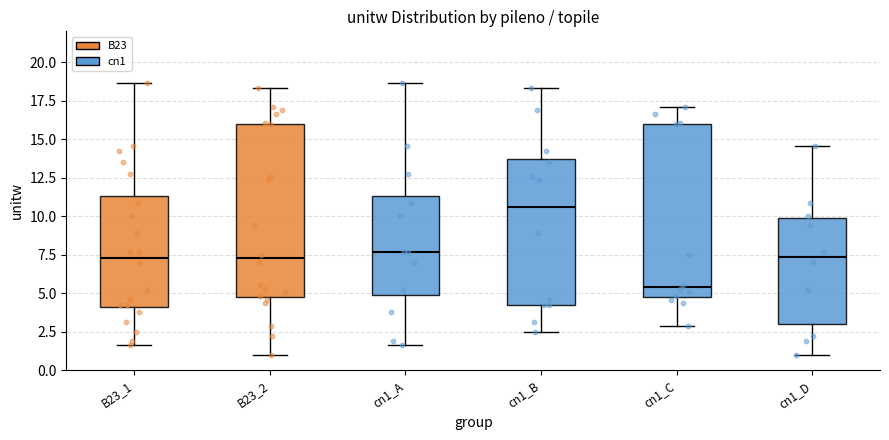

Reading left to right, read every box against the y-axis: the position of its median line, the range the box covers, and the ends of its whiskers. The values are not printed on the chart, so give them approximately, as read against the axis.

B23_1: median 7.5, box 4.0 to 11.5, whiskers 1.5 to 18.5
B23_2: median 7.5, box 5.0 to 16.0, whiskers 1.0 to 18.5
cn1_A: median 7.5, box 5.0 to 11.5, whiskers 1.5 to 18.5
cn1_B: median 10.5, box 4.0 to 13.5, whiskers 2.5 to 18.5
cn1_C: median 5.5, box 5.0 to 16.0, whiskers 3.0 to 17.0
cn1_D: median 7.5, box 3.0 to 10.0, whiskers 1.0 to 14.5